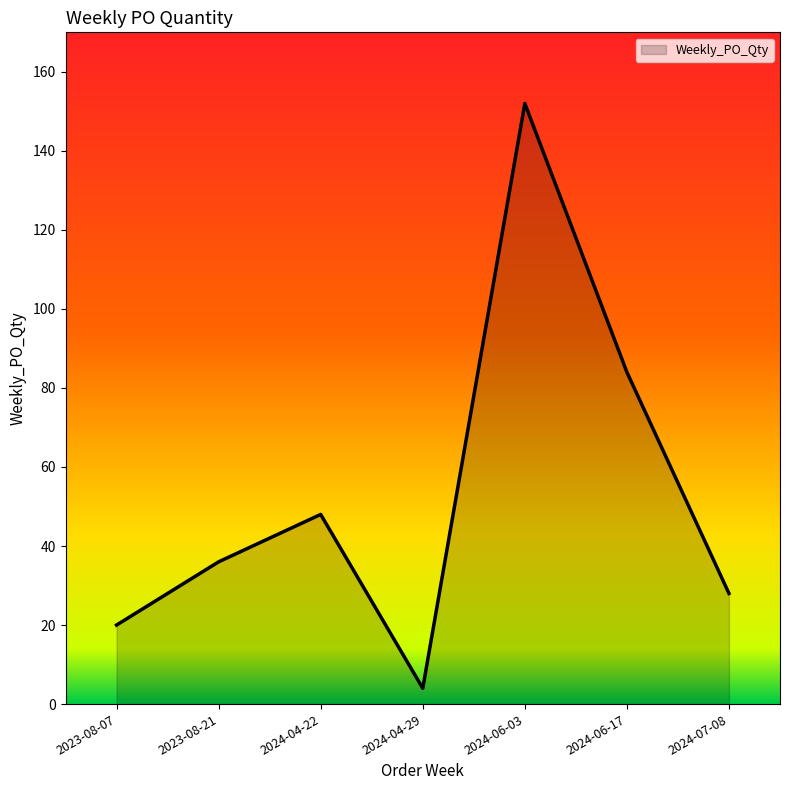

Reading left to right, what are all the values shown in this chart?

20	36	48	4	152	84	28